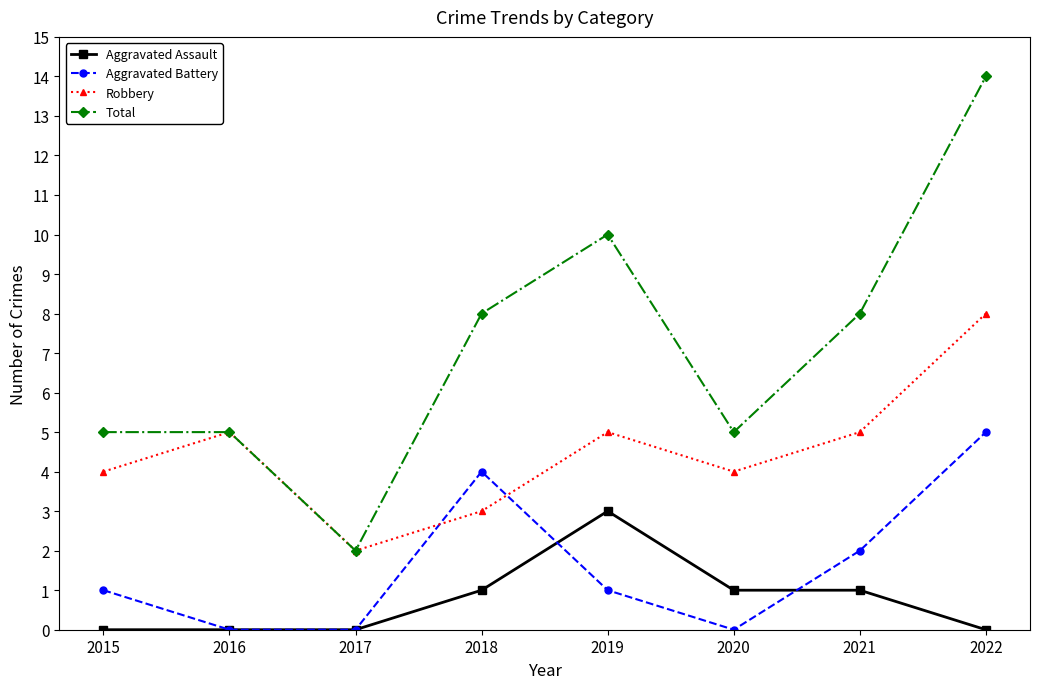

What is the value of the Aggravated Assault point at the 4th from the left?

1